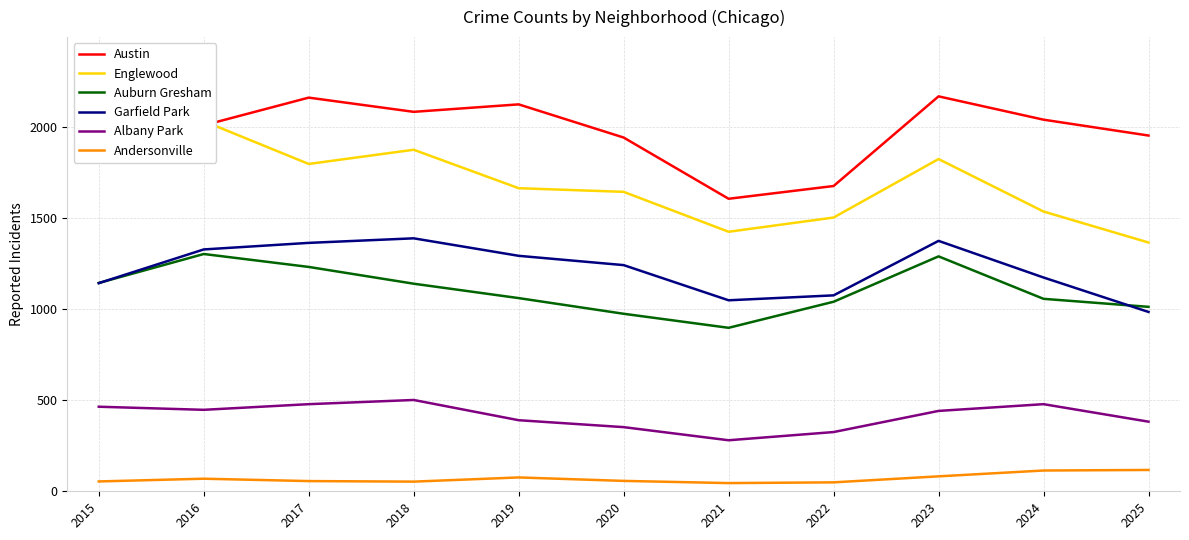

Which category has the lowest value in the Englewood series?

2025